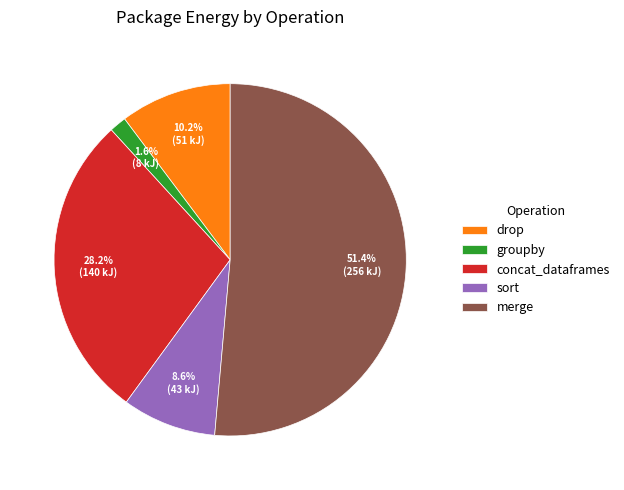

What is the largest slice in the pie chart?

merge